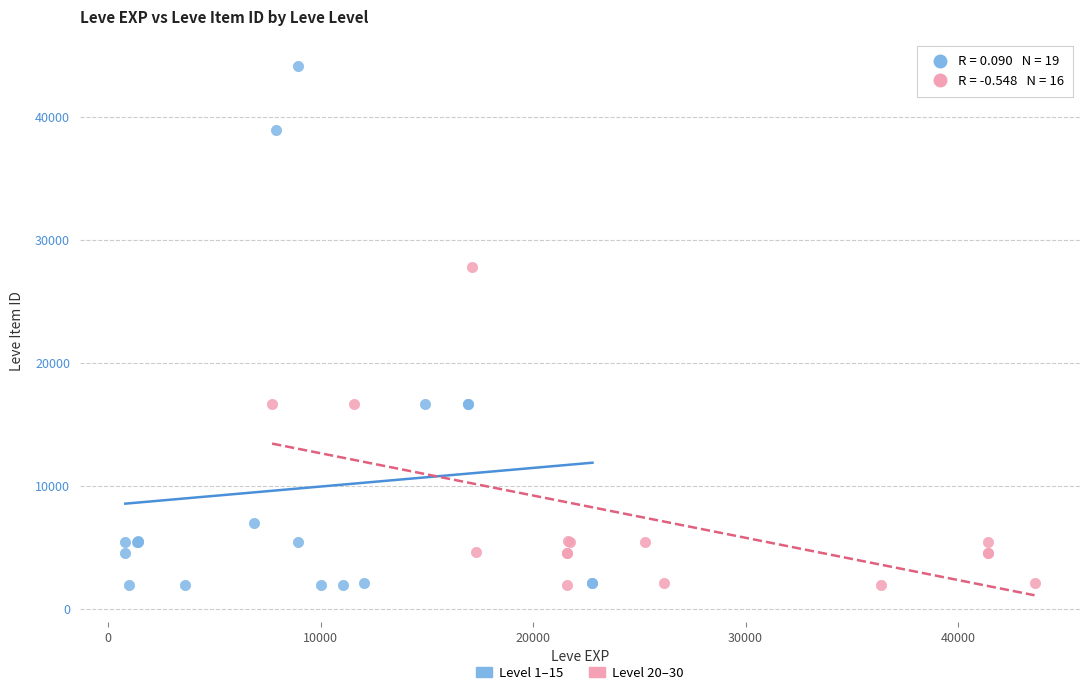

Which series reaches the maximum Y coordinate?

Level 1–15